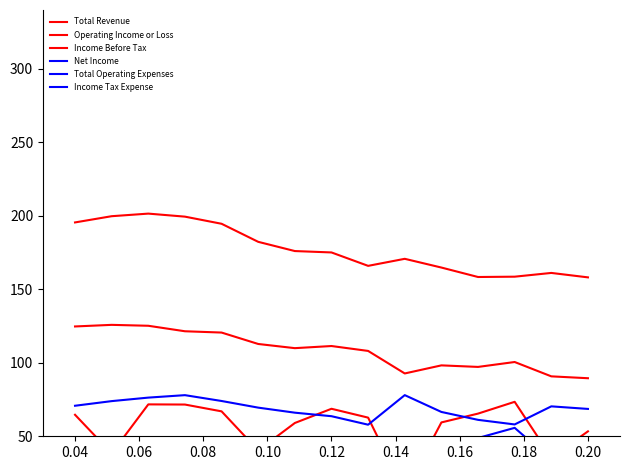

How many values in the Net Income series are below 44?

6